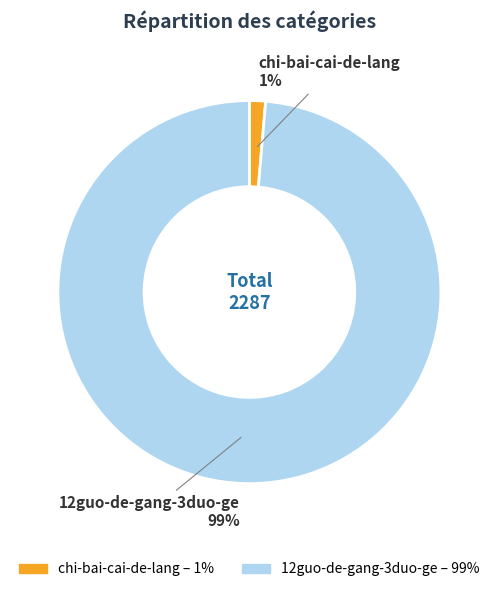

Between 12guo-de-gang-3duo-ge and chi-bai-cai-de-lang, which is larger?

12guo-de-gang-3duo-ge